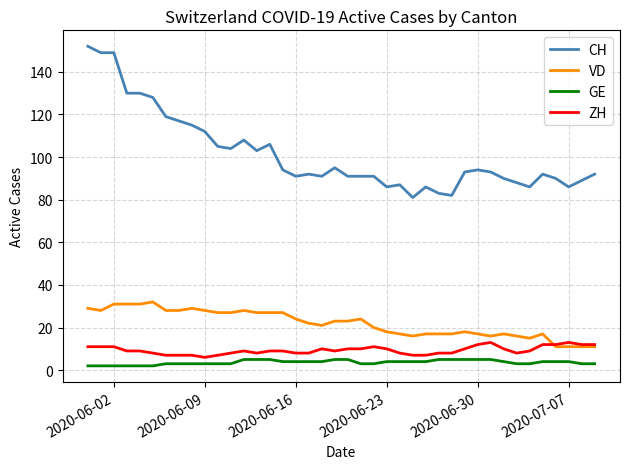

What is the sum of all VD values?

877